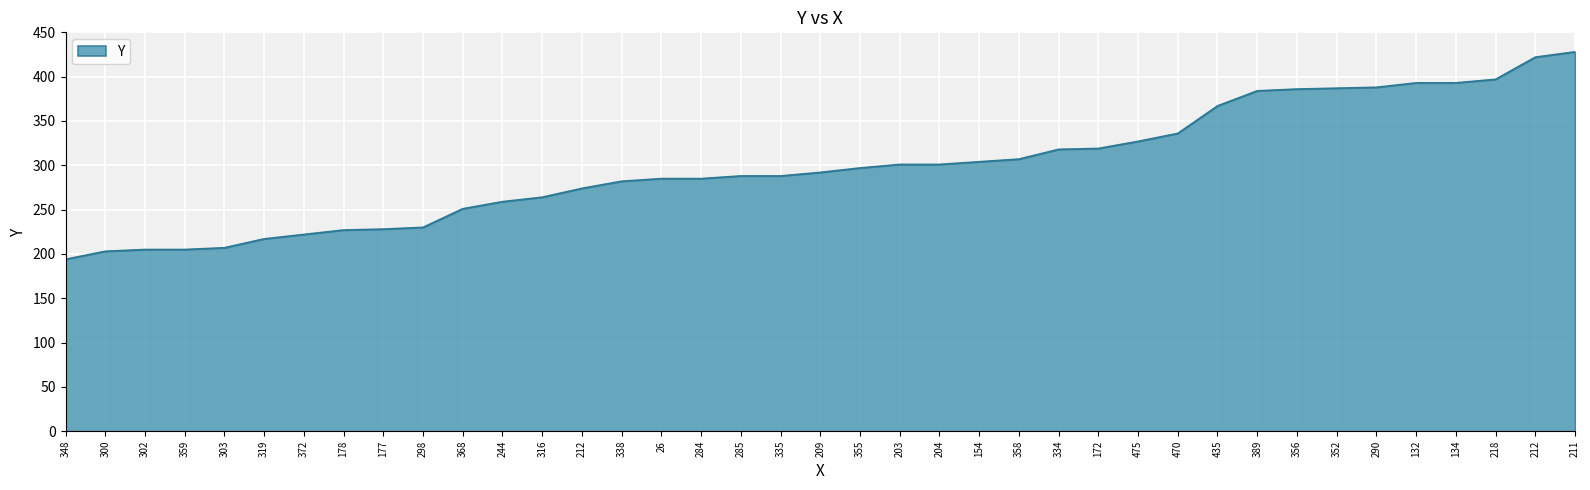

The chart shows a value of 230 at 298. True or false?

True